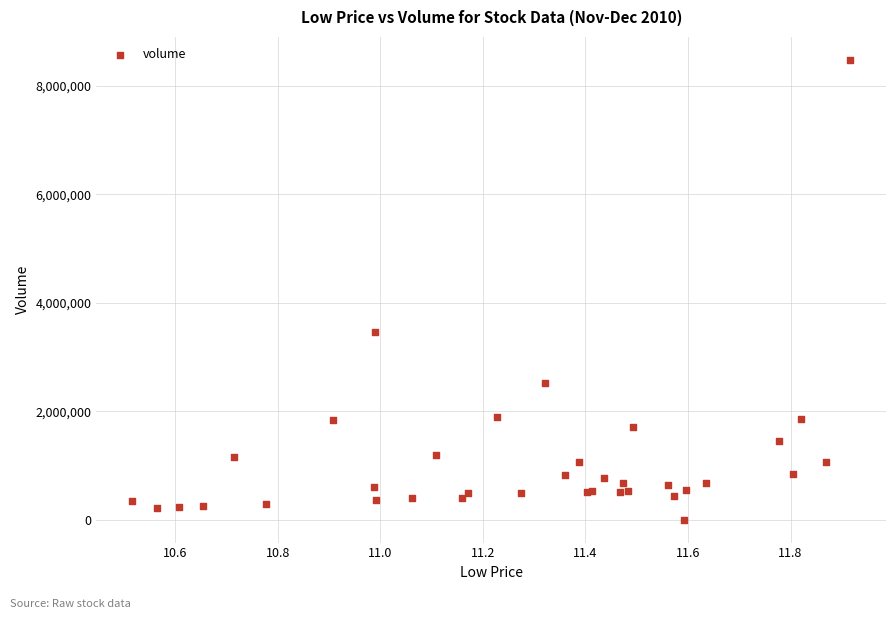

What Y value in the scatter plot is closest to 4239500?

3463346